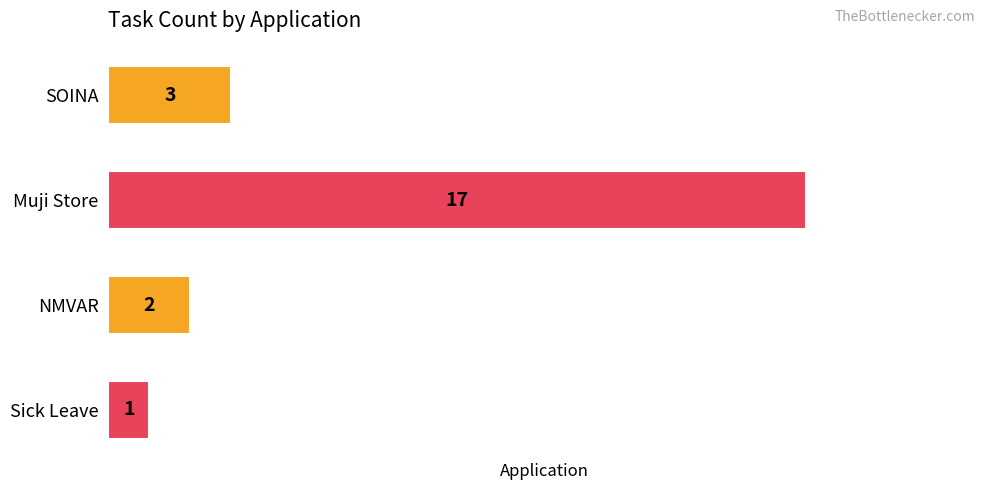

Rank the categories by value from lowest to highest.

Sick Leave, NMVAR, SOINA, Muji Store